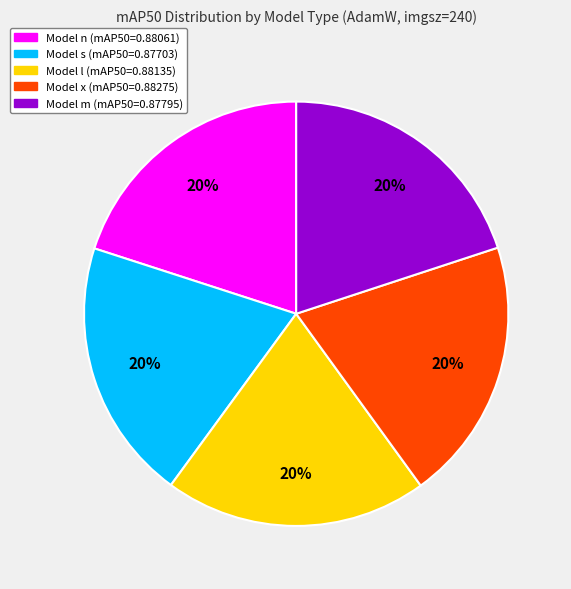

Is there a majority slice in this chart?

No